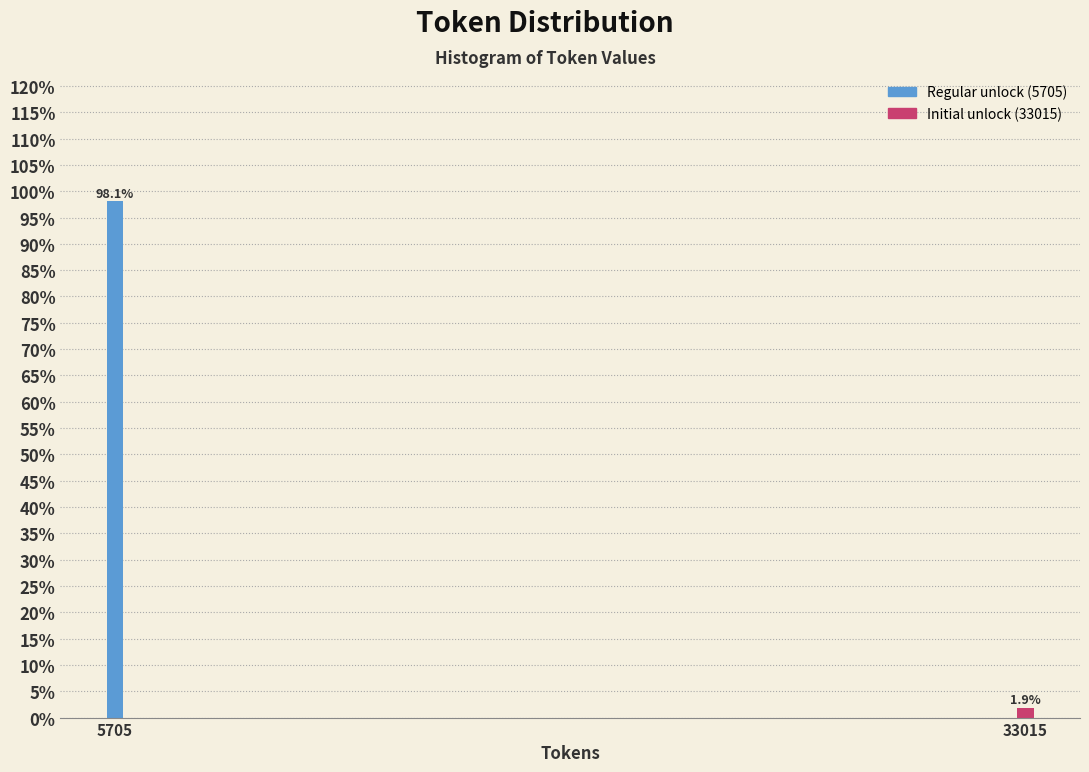

Reading left to right, list all the values displayed in this chart.

5705=98.1	33015=1.9